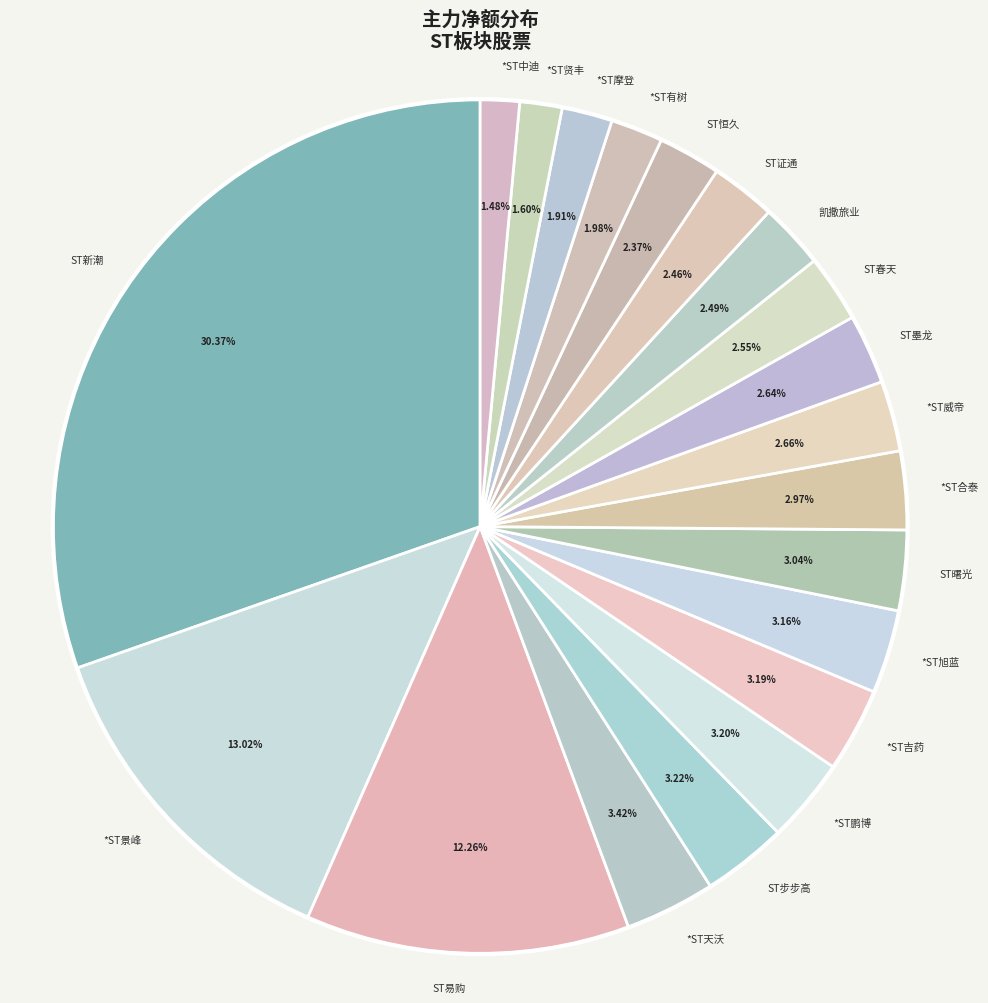

What portion of the pie excludes *ST合泰?

97.0%